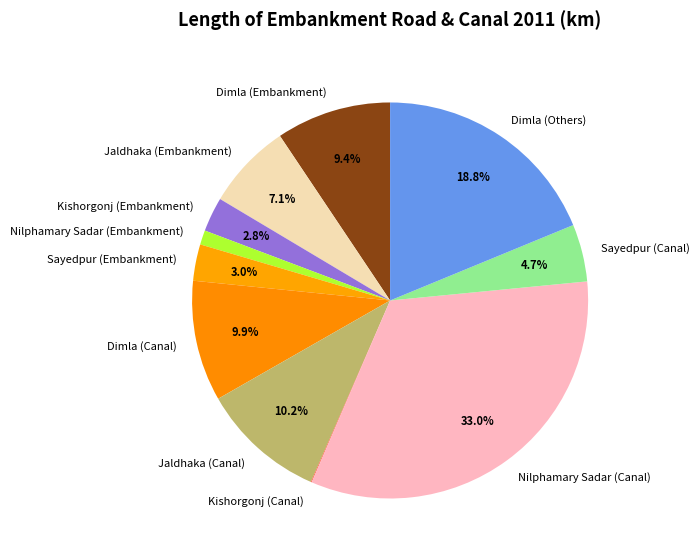

To the nearest percent, what is the average slice percentage?

9%